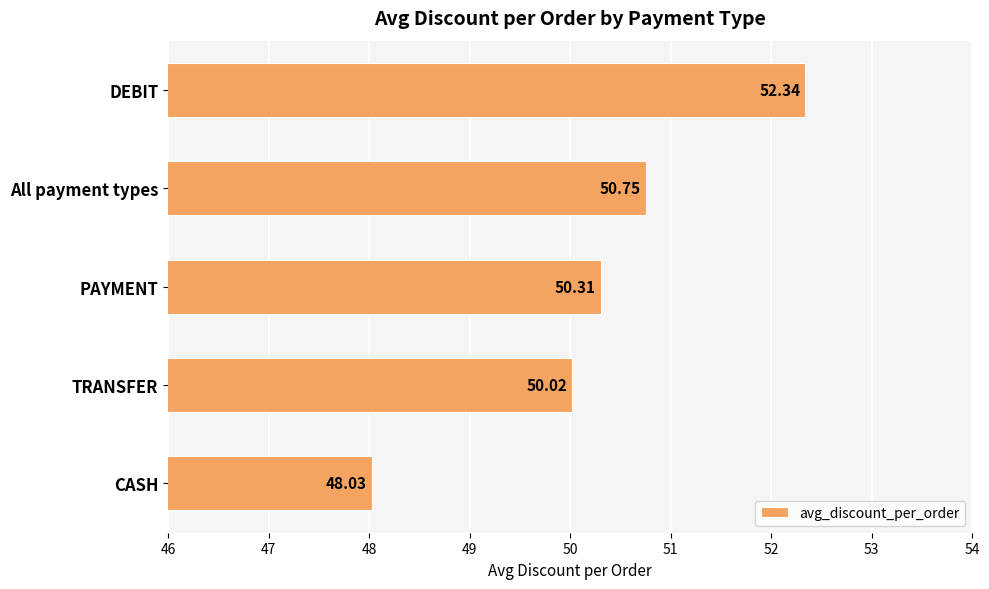

What is the label of the 3rd bar from the bottom?

PAYMENT